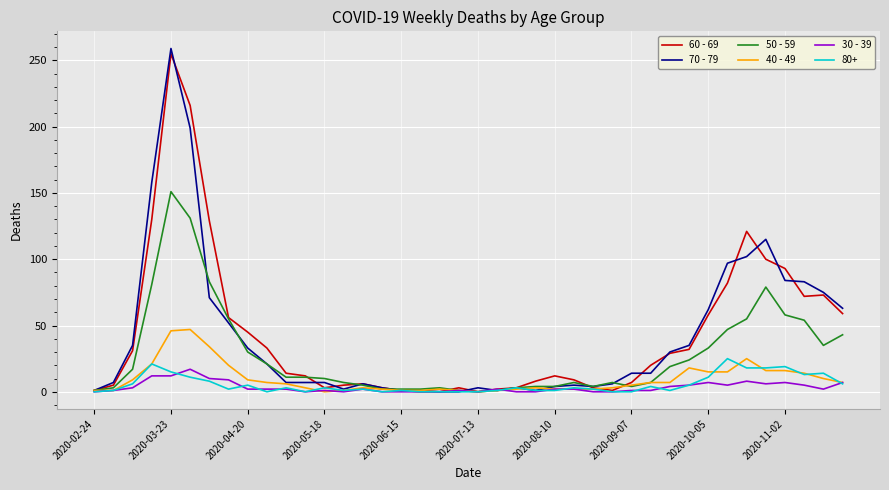

Which series has the largest range (max minus min)?

70 - 79